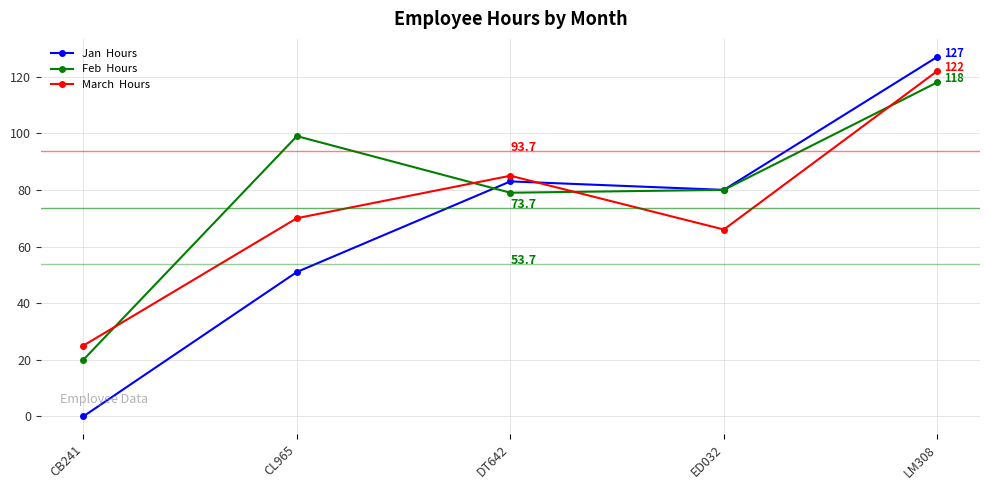

At which category does the chart reach its minimum across all series?

CB241